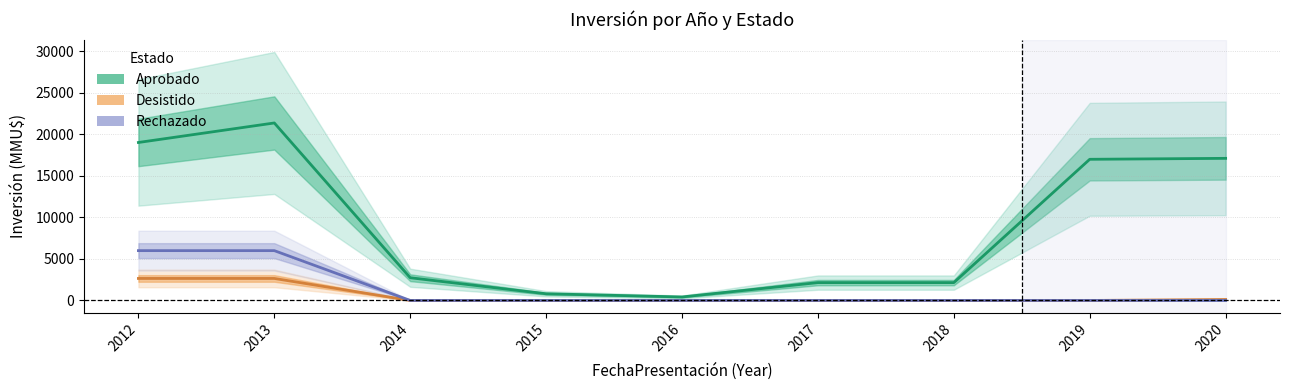

What is the approximate value of Desistido at 2012?

2650.0